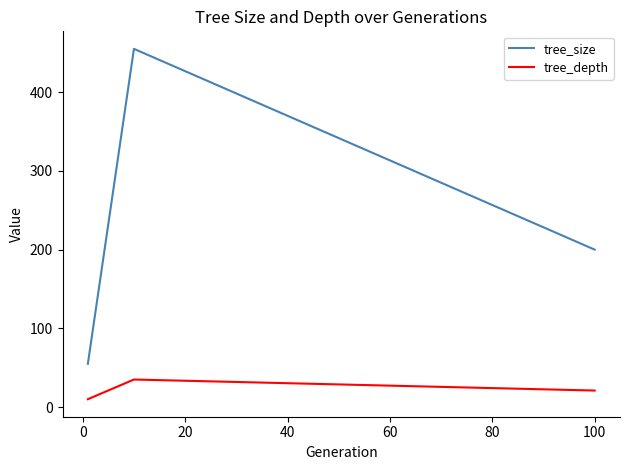

Rank the series by their maximum value, from lowest to highest.

tree_depth, tree_size